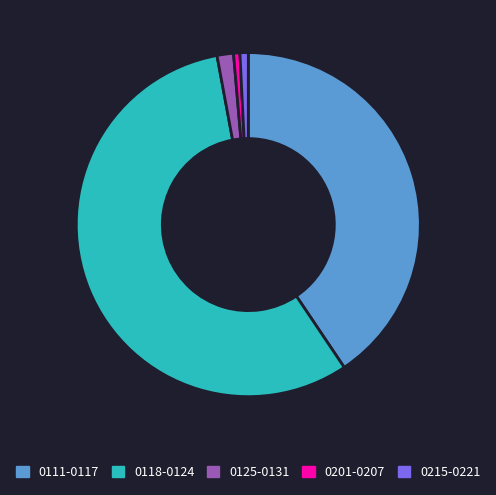

Count the number of slices in the pie.

5